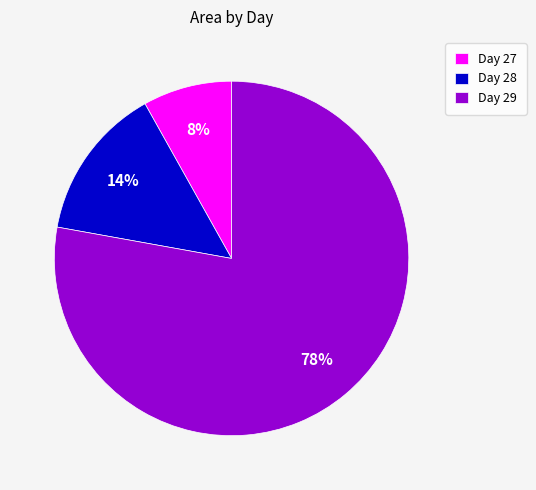

Which category accounts for the majority?

Day 29